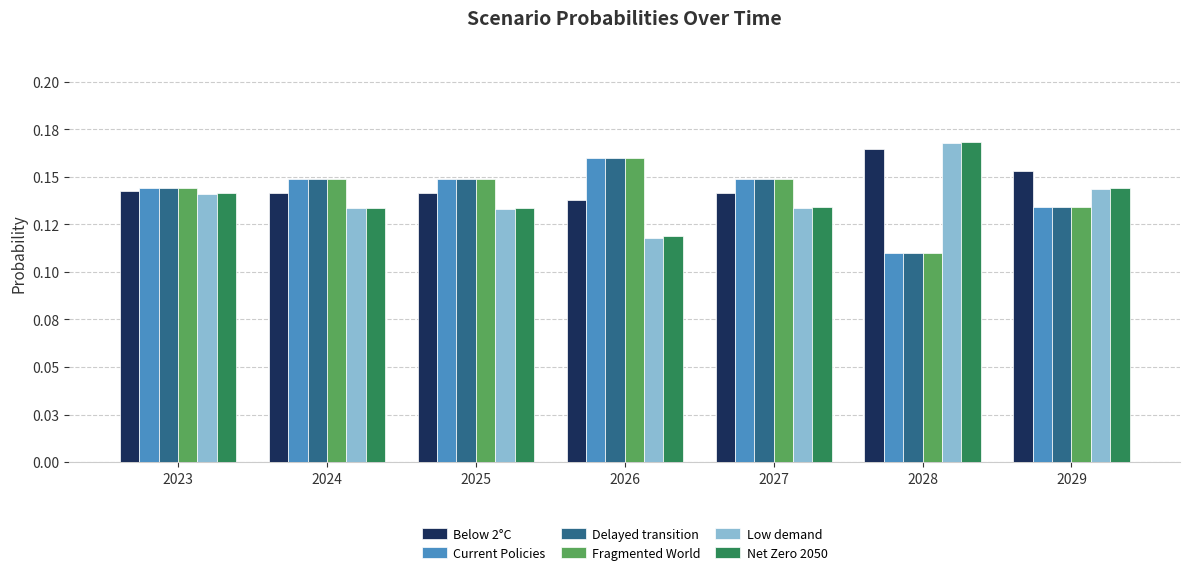

The value of Low demand at 2029 is 0.1. True or false?

True